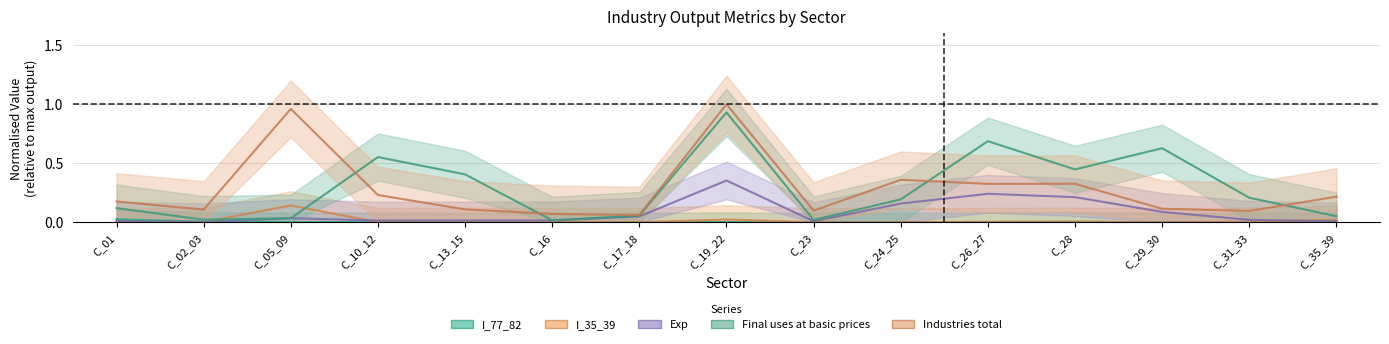

Which series ends up on top after the final intersection of Industries total and Final uses at basic prices?

Industries total